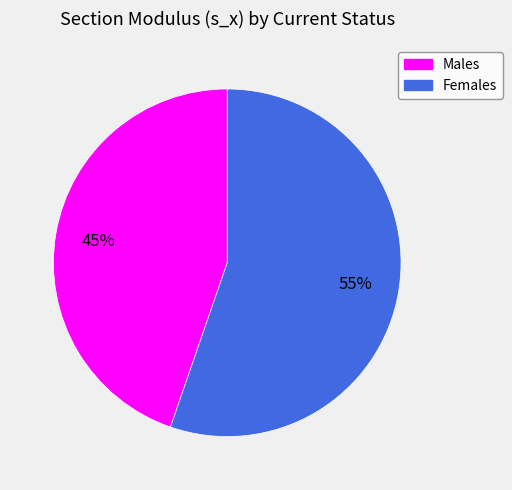

Count the number of slices in the pie.

2